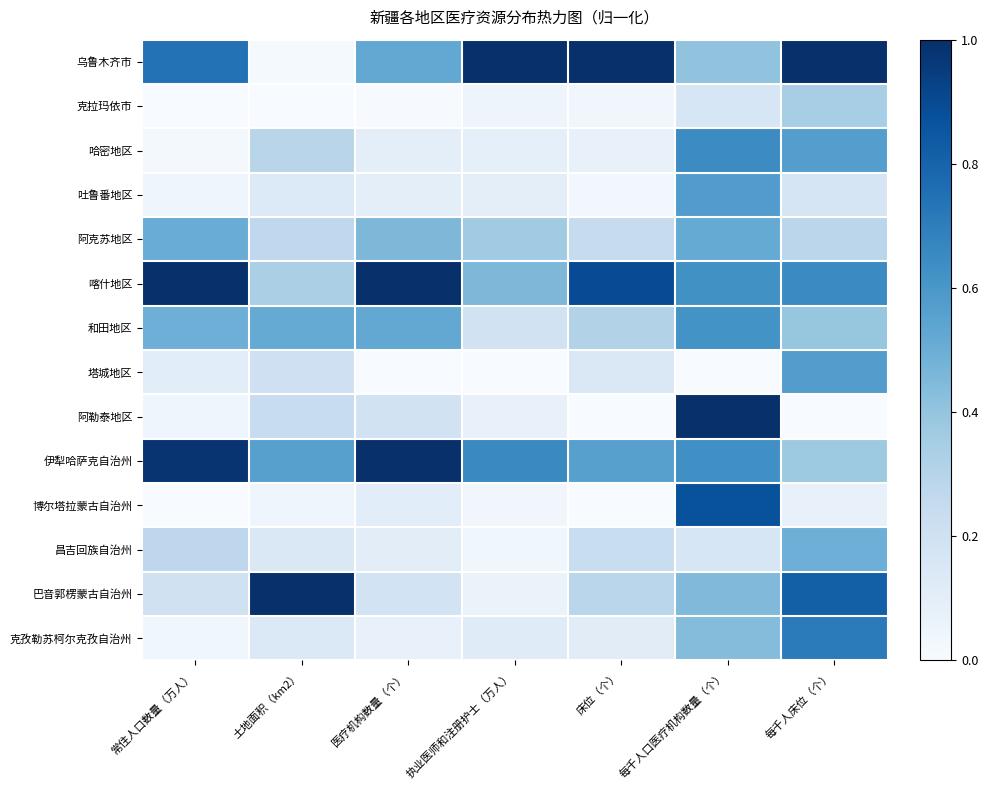

Reading right to left, extract all data points from this chart.

乌鲁木齐市: 每千人床位（个）=1.0	每千人口医疗机构数量（个）=0.4	床位（个）=1.0	执业医师和注册护士（万人）=1.0	医疗机构数量（个）=0.5	土地面积（km2）=0.0	常住人口数量（万人）=0.7
克拉玛依市: 每千人床位（个）=0.3	每千人口医疗机构数量（个）=0.2	床位（个）=0.0	执业医师和注册护士（万人）=0.1	医疗机构数量（个）=0.0	土地面积（km2）=0.0	常住人口数量（万人）=0.0
哈密地区: 每千人床位（个）=0.6	每千人口医疗机构数量（个）=0.6	床位（个）=0.1	执业医师和注册护士（万人）=0.1	医疗机构数量（个）=0.1	土地面积（km2）=0.3	常住人口数量（万人）=0.0
吐鲁番地区: 每千人床位（个）=0.2	每千人口医疗机构数量（个）=0.6	床位（个）=0.0	执业医师和注册护士（万人）=0.1	医疗机构数量（个）=0.1	土地面积（km2）=0.1	常住人口数量（万人）=0.0
阿克苏地区: 每千人床位（个）=0.3	每千人口医疗机构数量（个）=0.5	床位（个）=0.2	执业医师和注册护士（万人）=0.4	医疗机构数量（个）=0.5	土地面积（km2）=0.3	常住人口数量（万人）=0.5
喀什地区: 每千人床位（个）=0.6	每千人口医疗机构数量（个）=0.6	床位（个）=0.9	执业医师和注册护士（万人）=0.5	医疗机构数量（个）=1.0	土地面积（km2）=0.3	常住人口数量（万人）=1.0
和田地区: 每千人床位（个）=0.4	每千人口医疗机构数量（个）=0.6	床位（个）=0.3	执业医师和注册护士（万人）=0.2	医疗机构数量（个）=0.5	土地面积（km2）=0.5	常住人口数量（万人）=0.5
塔城地区: 每千人床位（个）=0.6	每千人口医疗机构数量（个）=0.0	床位（个）=0.1	执业医师和注册护士（万人）=0.0	医疗机构数量（个）=0.0	土地面积（km2）=0.2	常住人口数量（万人）=0.1
阿勒泰地区: 每千人床位（个）=0.0	每千人口医疗机构数量（个）=1.0	床位（个）=0.0	执业医师和注册护士（万人）=0.1	医疗机构数量（个）=0.2	土地面积（km2）=0.2	常住人口数量（万人）=0.0
伊犁哈萨克自治州: 每千人床位（个）=0.4	每千人口医疗机构数量（个）=0.6	床位（个）=0.6	执业医师和注册护士（万人）=0.7	医疗机构数量（个）=1.0	土地面积（km2）=0.6	常住人口数量（万人）=1.0
博尔塔拉蒙古自治州: 每千人床位（个）=0.1	每千人口医疗机构数量（个）=0.9	床位（个）=0.0	执业医师和注册护士（万人）=0.0	医疗机构数量（个）=0.1	土地面积（km2）=0.0	常住人口数量（万人）=0.0
昌吉回族自治州: 每千人床位（个）=0.5	每千人口医疗机构数量（个）=0.2	床位（个）=0.2	执业医师和注册护士（万人）=0.0	医疗机构数量（个）=0.1	土地面积（km2）=0.1	常住人口数量（万人）=0.3
巴音郭楞蒙古自治州: 每千人床位（个）=0.8	每千人口医疗机构数量（个）=0.4	床位（个）=0.3	执业医师和注册护士（万人）=0.1	医疗机构数量（个）=0.2	土地面积（km2）=1.0	常住人口数量（万人）=0.2
克孜勒苏柯尔克孜自治州: 每千人床位（个）=0.7	每千人口医疗机构数量（个）=0.4	床位（个）=0.1	执业医师和注册护士（万人）=0.1	医疗机构数量（个）=0.1	土地面积（km2）=0.1	常住人口数量（万人）=0.0